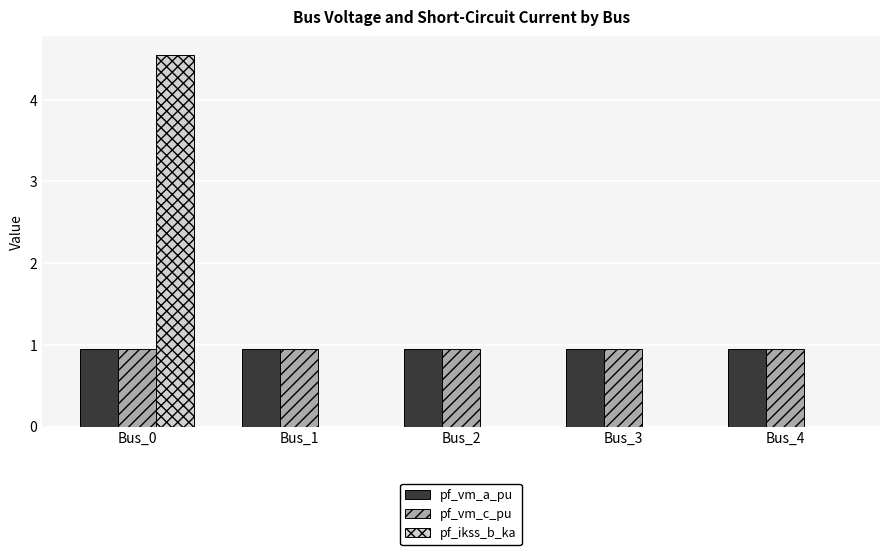

What are all the series names shown in the legend?

pf_vm_a_pu, pf_vm_c_pu, pf_ikss_b_ka